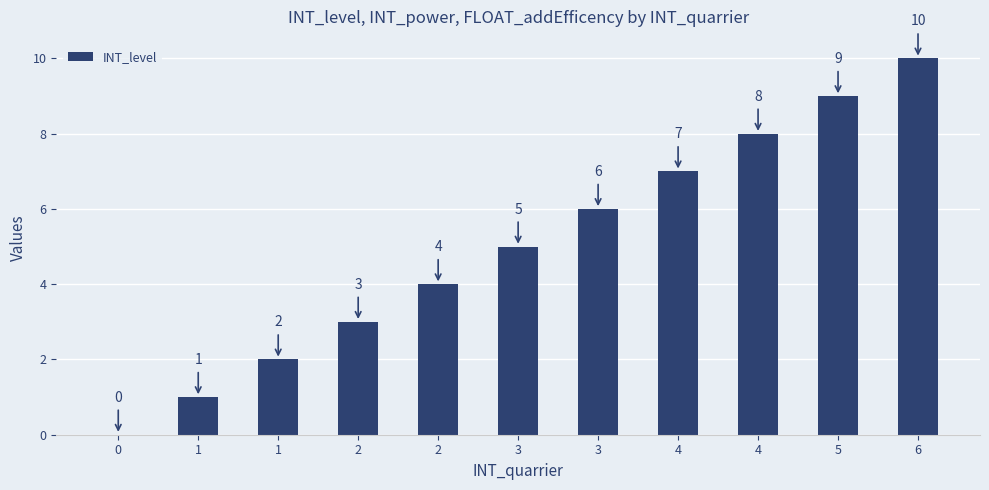

What is the ratio of the value at 4 to the value at 1?

8.0